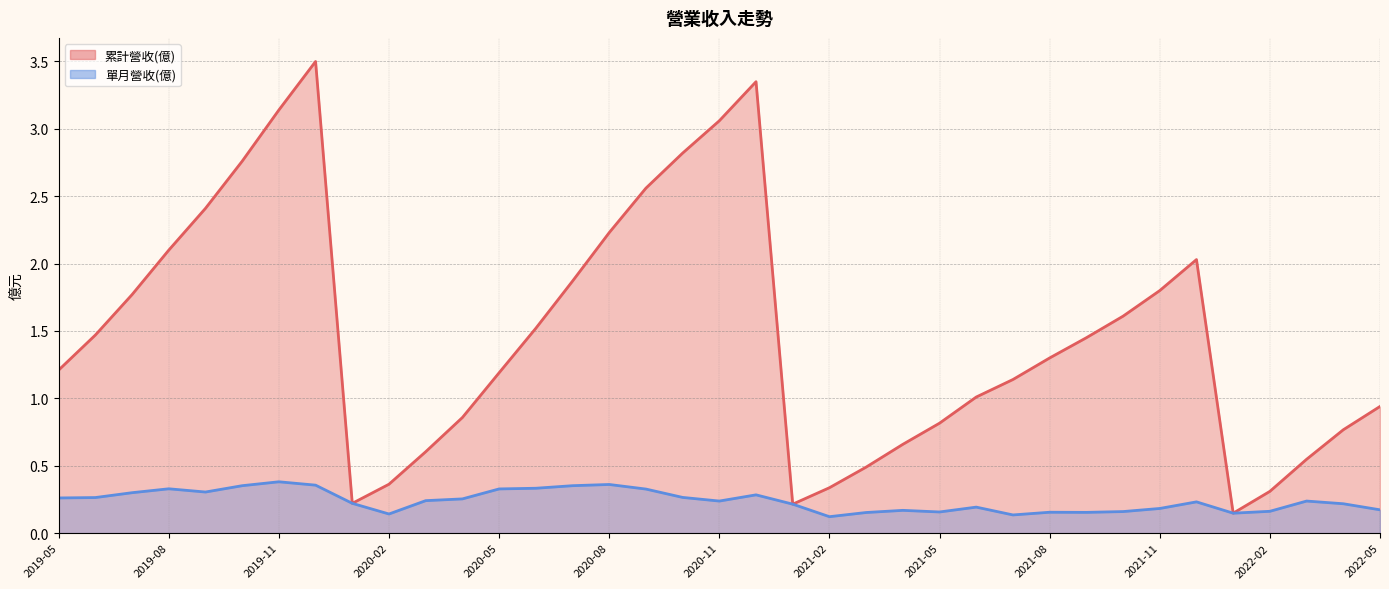

At how many categories does at least one series exceed 0?

37